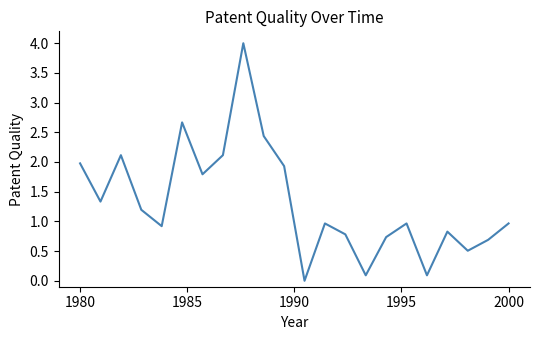

What is the greatest value displayed?

4.0